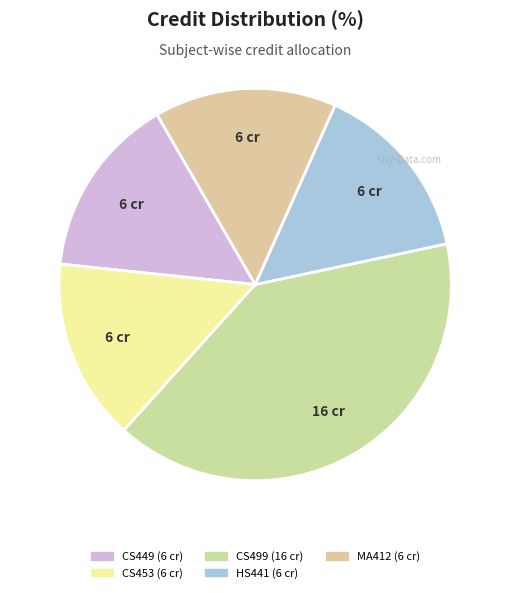

To the nearest percent, what portion does CS449 represent?

15%